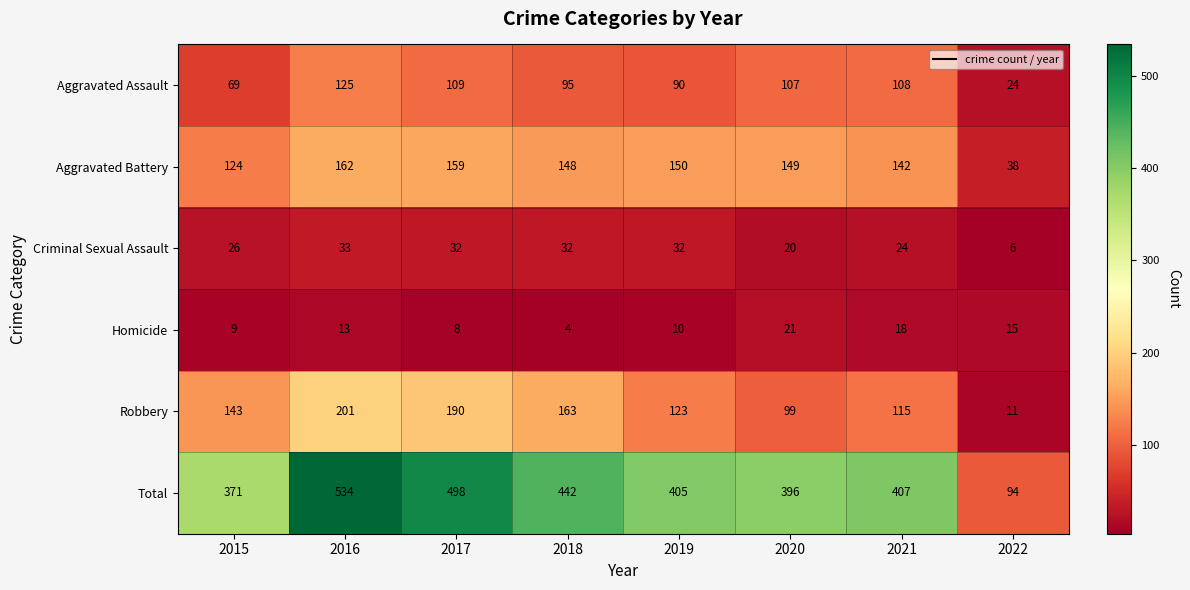

What is the minimum value for Total?

94